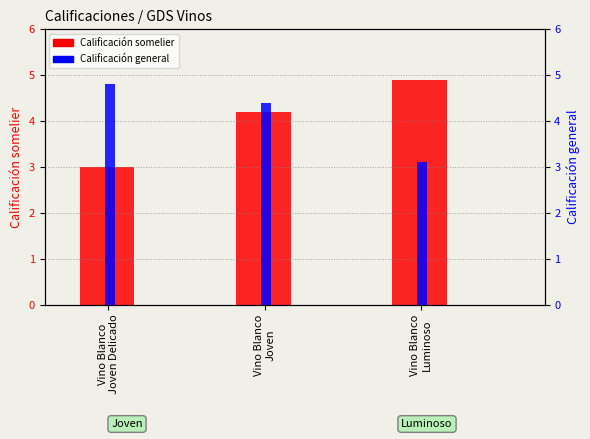

Are the bars horizontal?

No